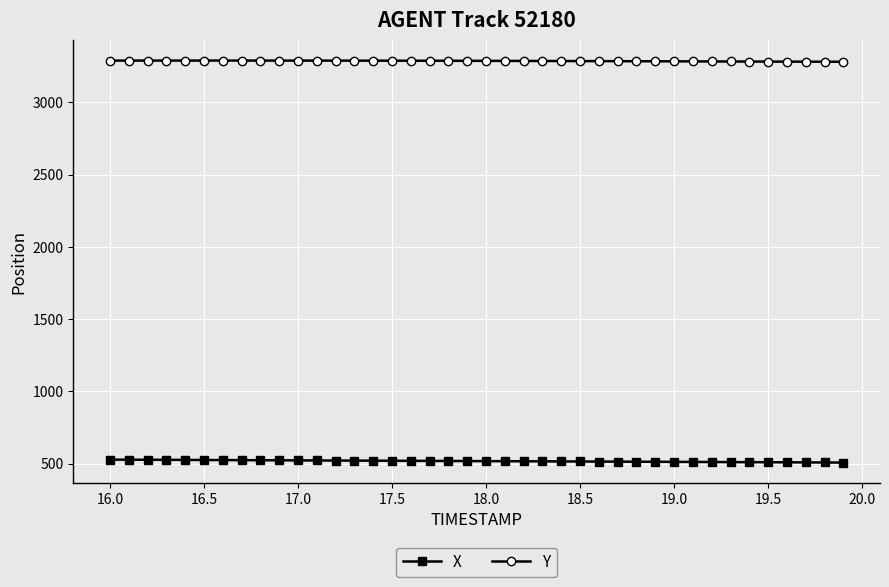

Rank the series by their average value, from lowest to highest.

X, Y